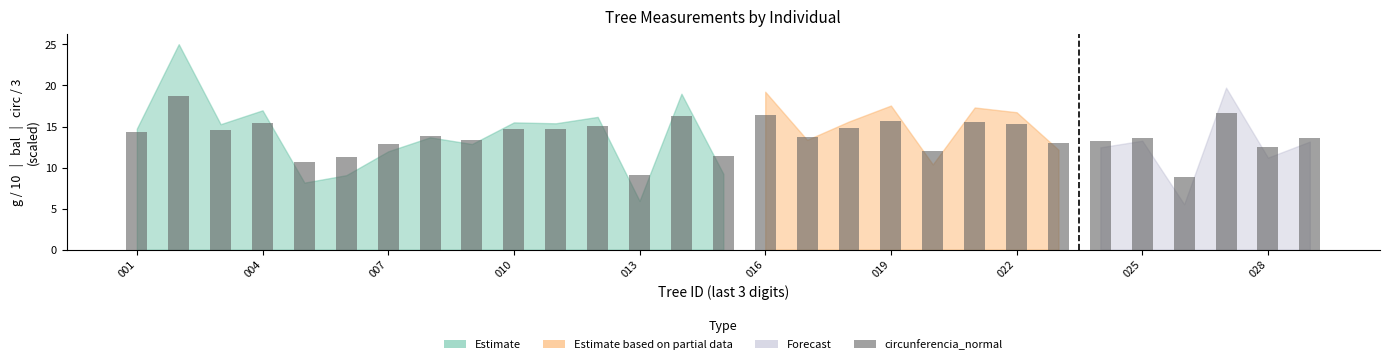

What is the minimum value shown in the chart?

8.8